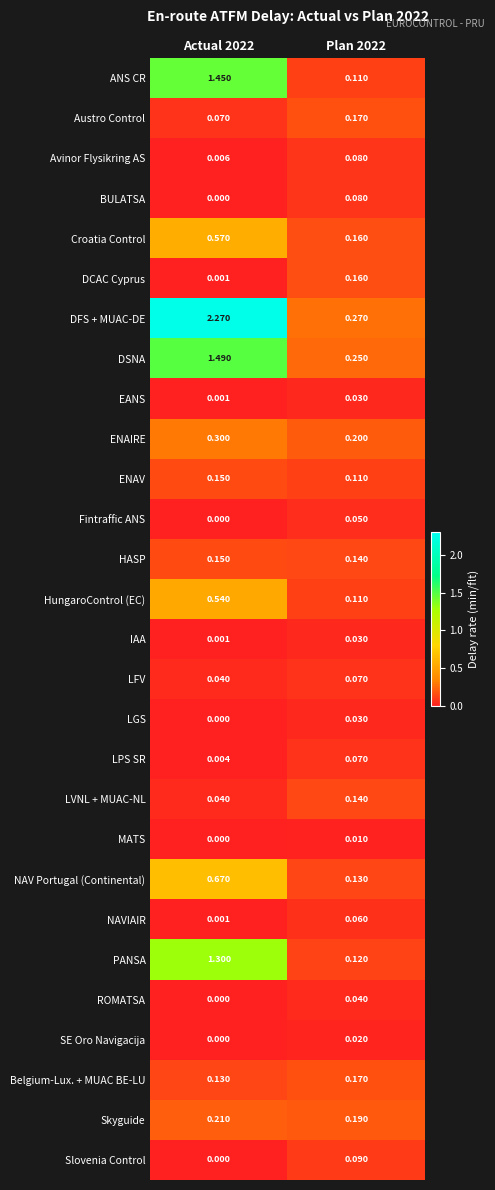

Which series has the largest range (max minus min)?

DFS + MUAC-DE